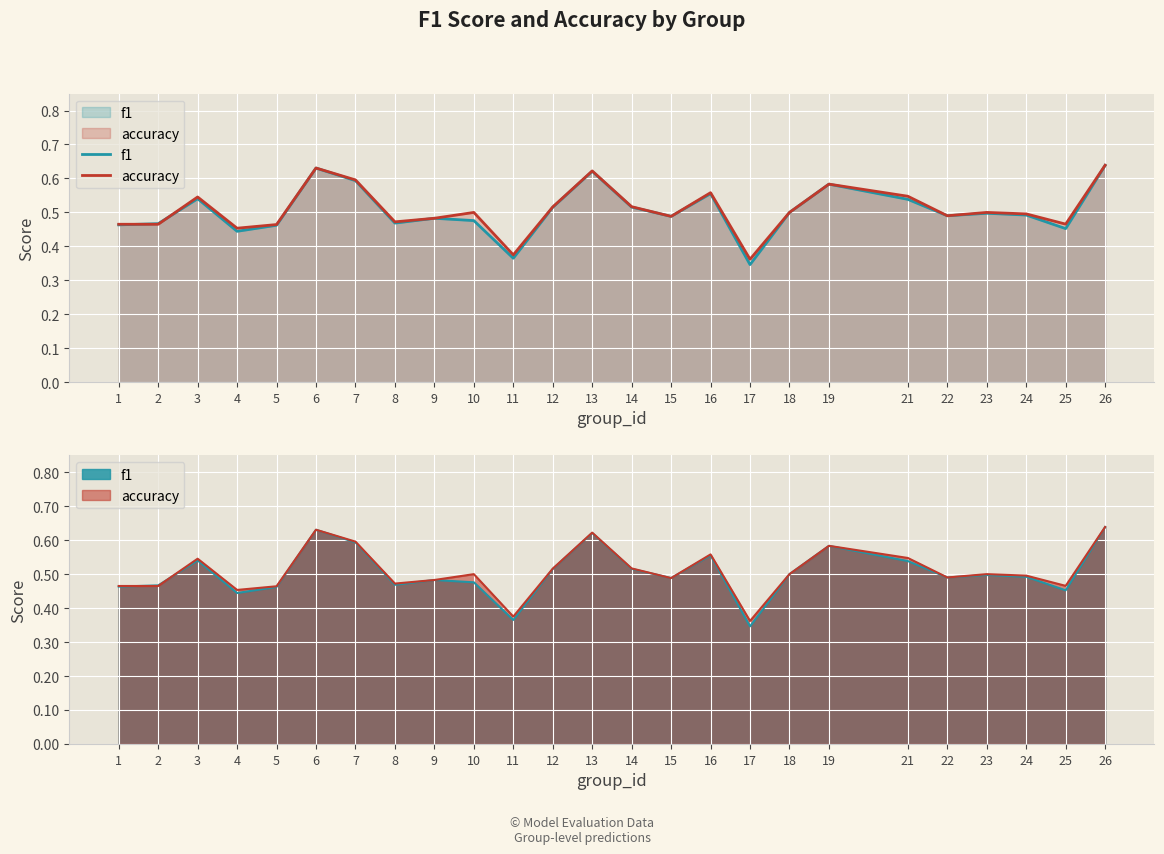

Between which two adjacent categories do accuracy and f1 first intersect?

1 and 2